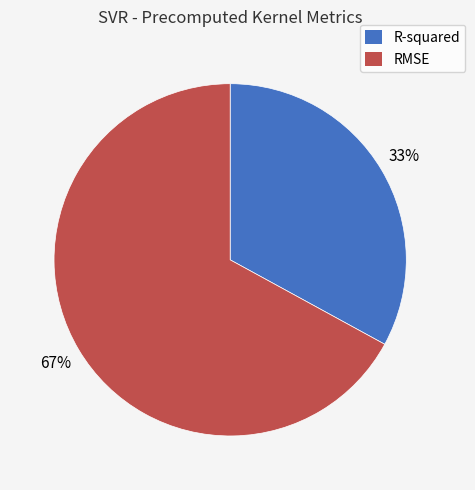

Rank the categories by value from lowest to highest.

R-squared, RMSE